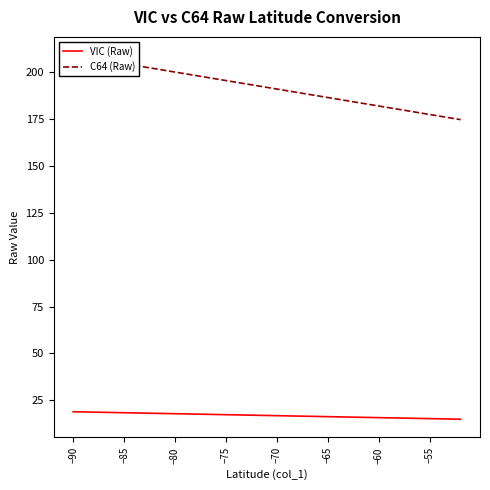

What is the highest value of the VIC (Raw) series?

18.9